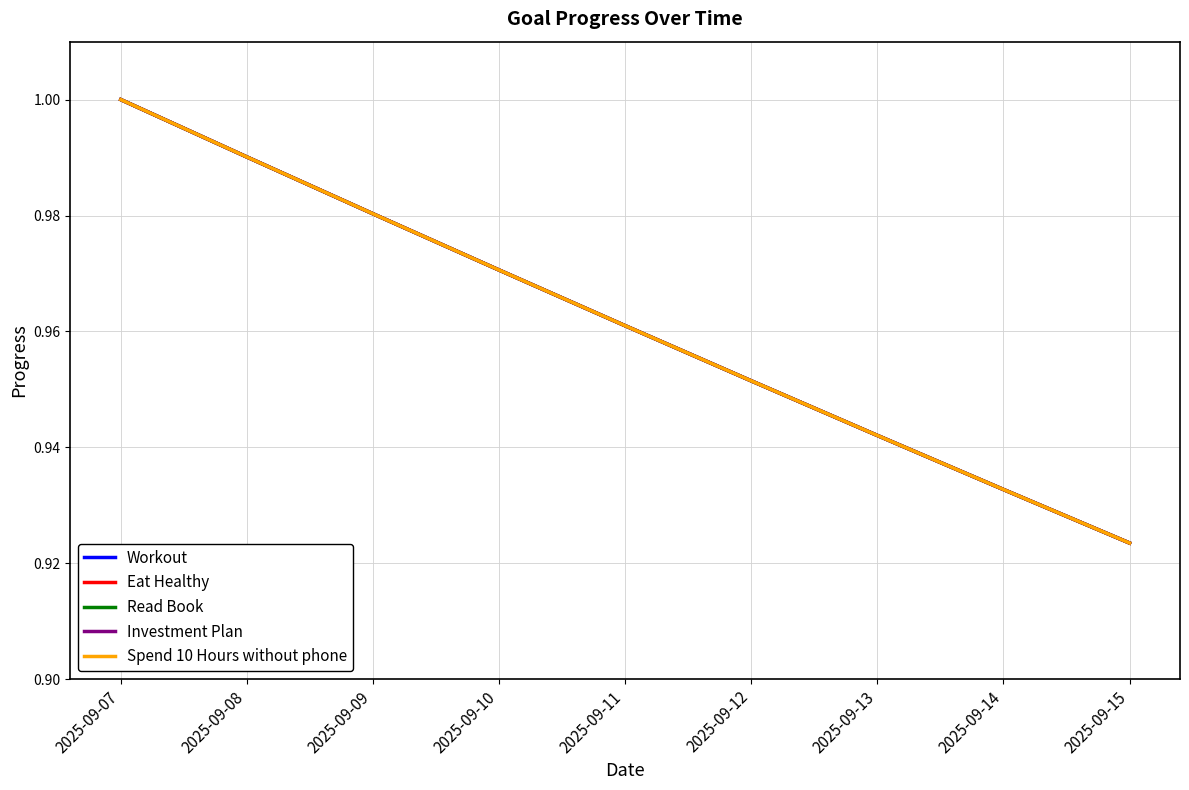

How many Workout values are between 0 and 1?

9